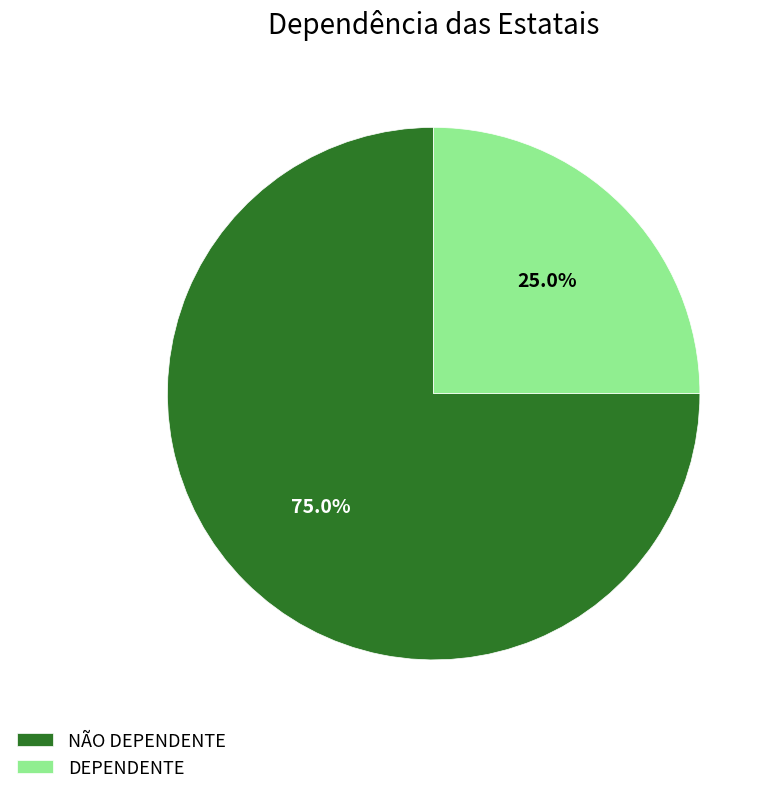

Which slice represents more than half of the pie?

NÃO DEPENDENTE